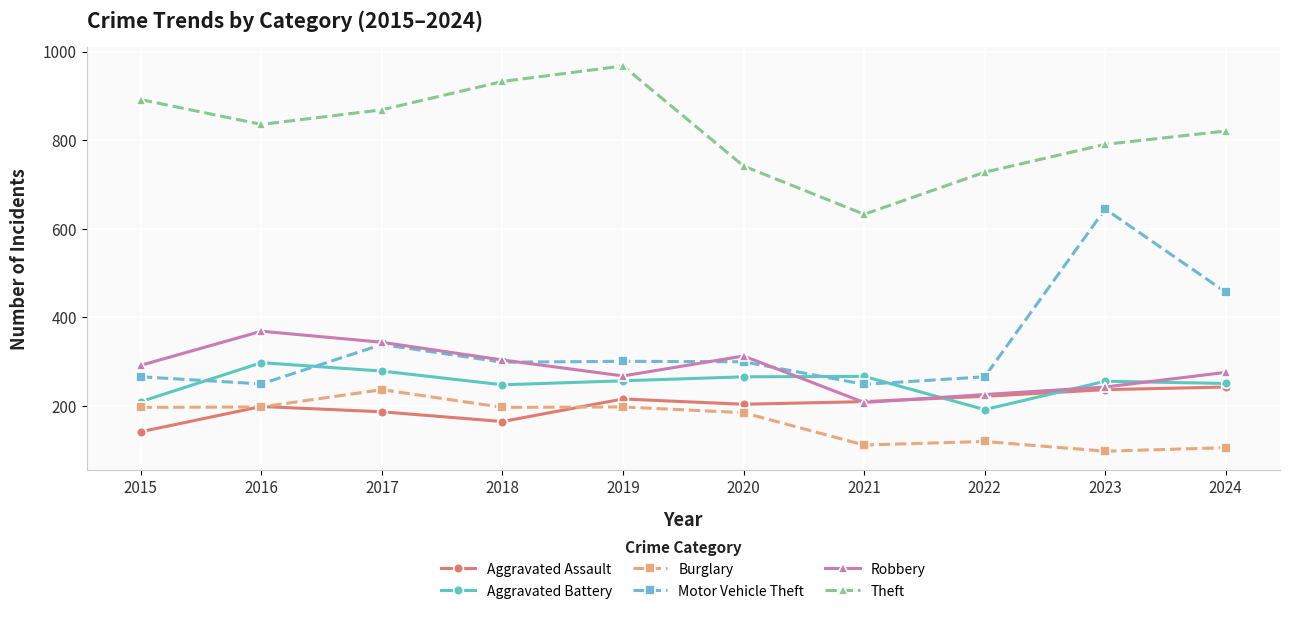

Where does the Motor Vehicle Theft series first go above 300?

2017